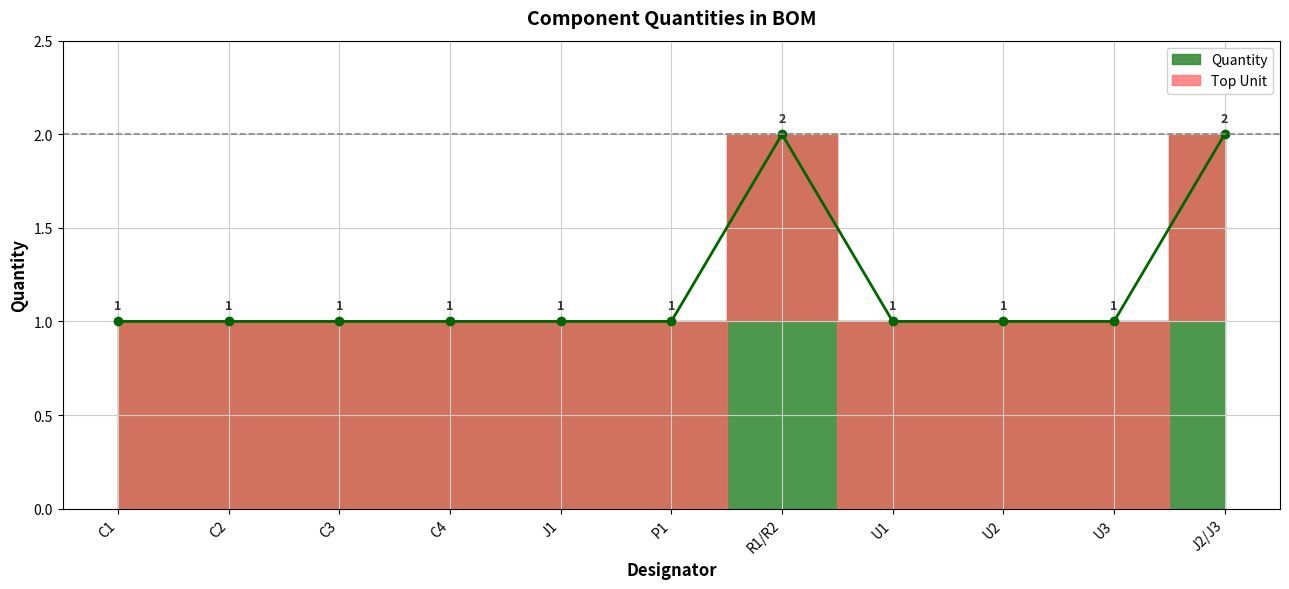

At which category does the data reach its first local peak?

R1/R2